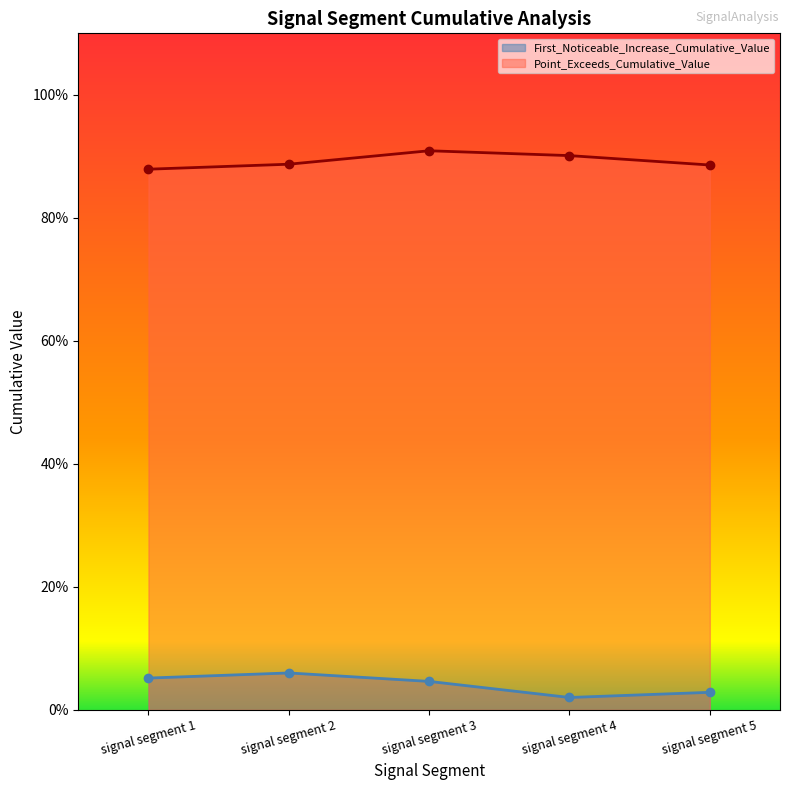

What is the spread (max minus min) of values at 89?

0.8